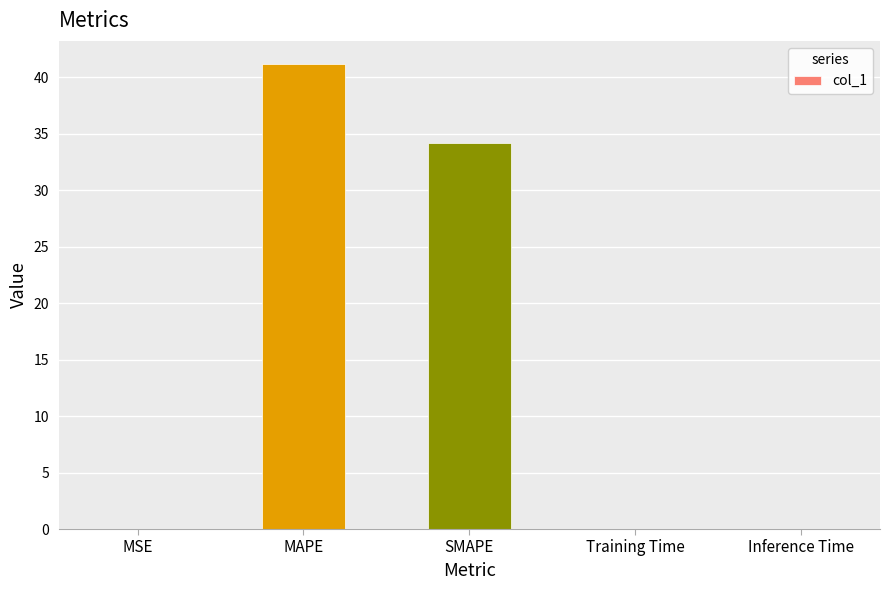

What is the average value?

15.1